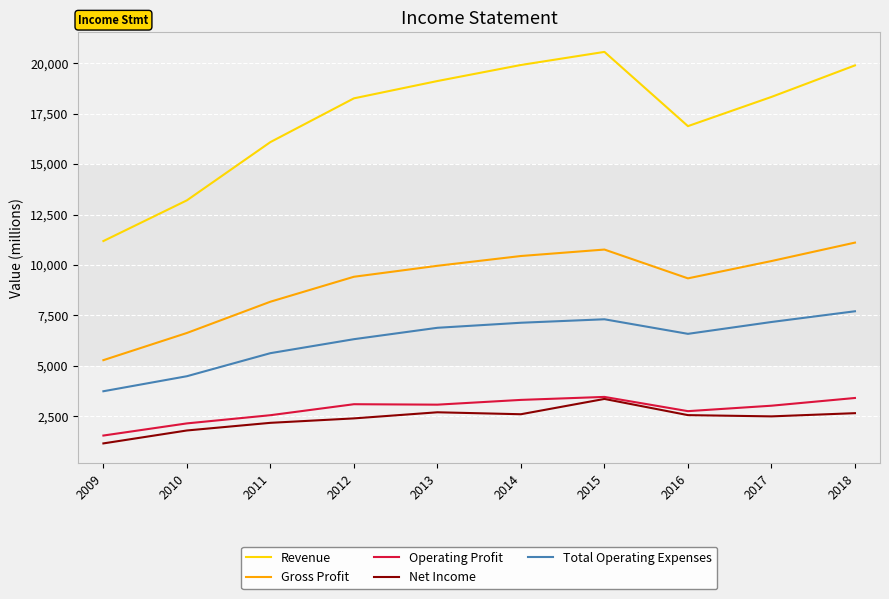

What is the greatest value displayed?

20563